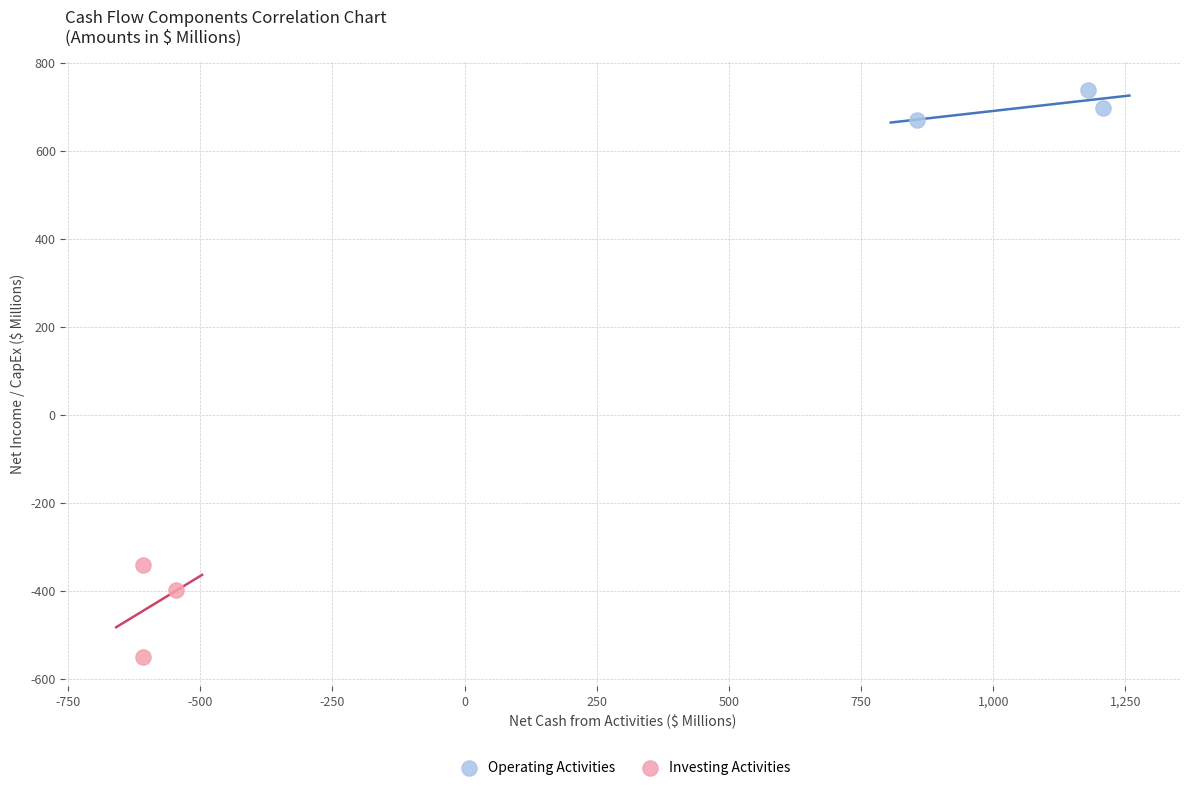

Which series reaches the maximum Y coordinate?

Operating Activities